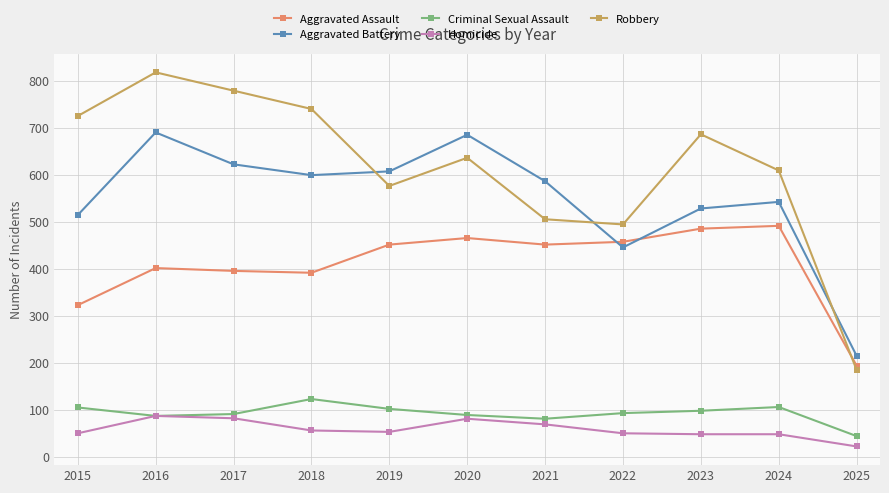

Rank the series at 2018 from lowest to highest value.

Homicide, Criminal Sexual Assault, Aggravated Assault, Aggravated Battery, Robbery